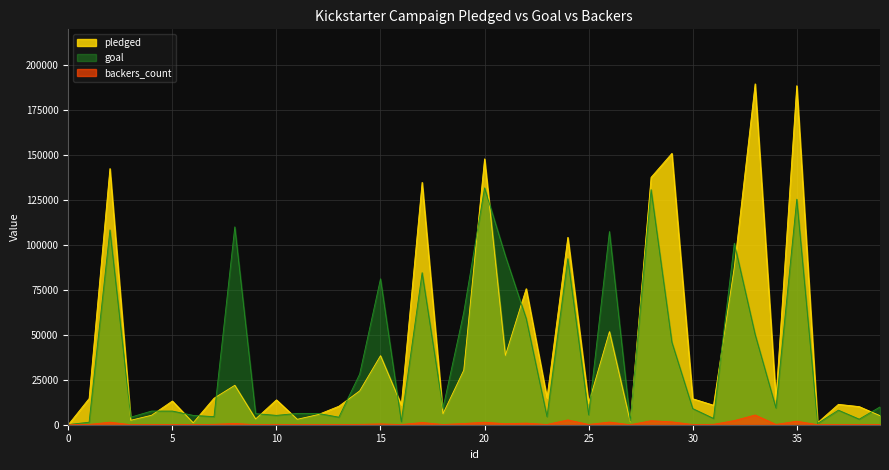

What is the sum of all pledged values?

1759473